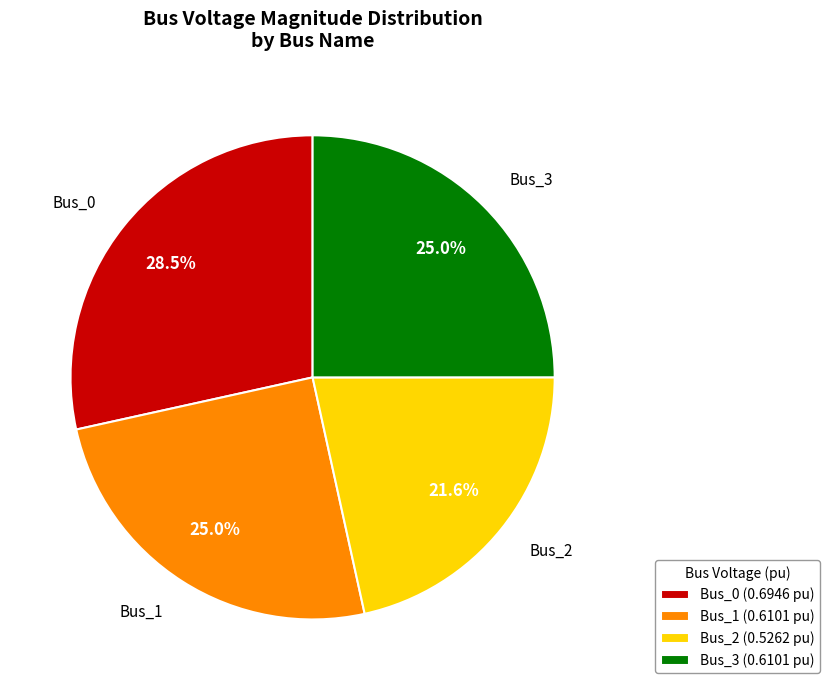

To the nearest percent, what percentage of the pie is Bus_2?

22%